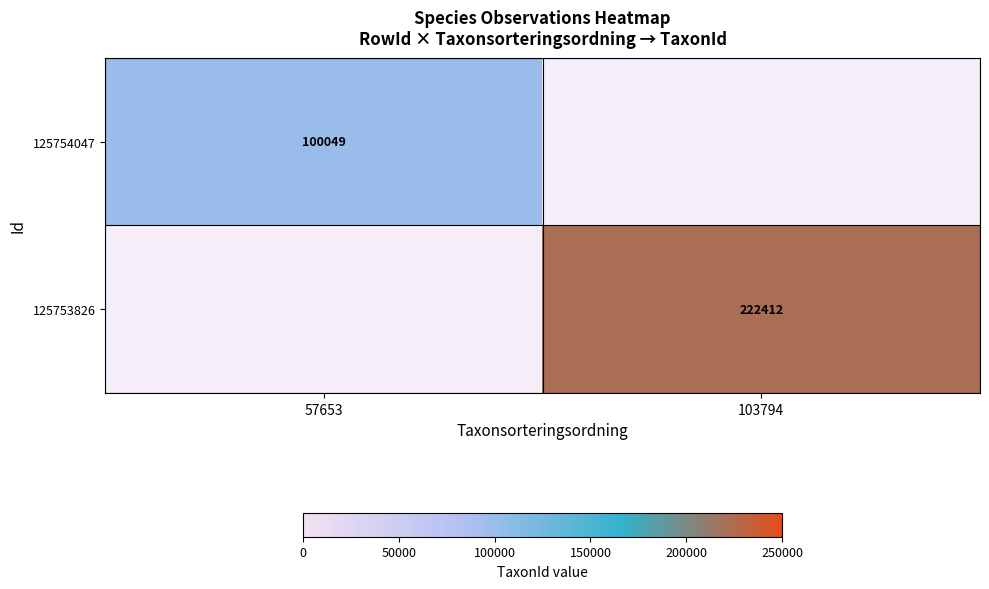

The value of 125754047 at 57653 is 100049. True or false?

True